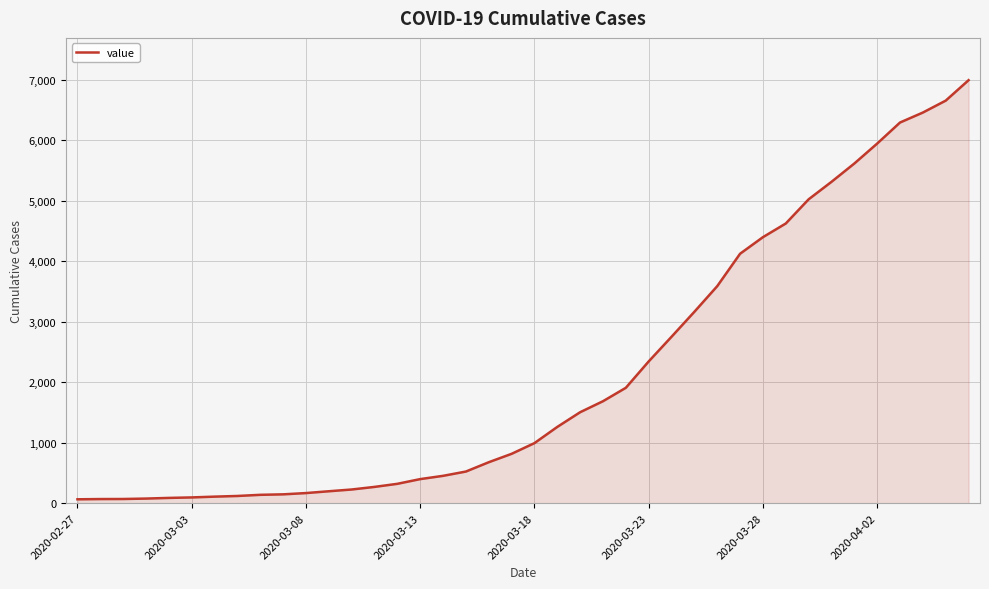

What is the greatest value displayed?

6995